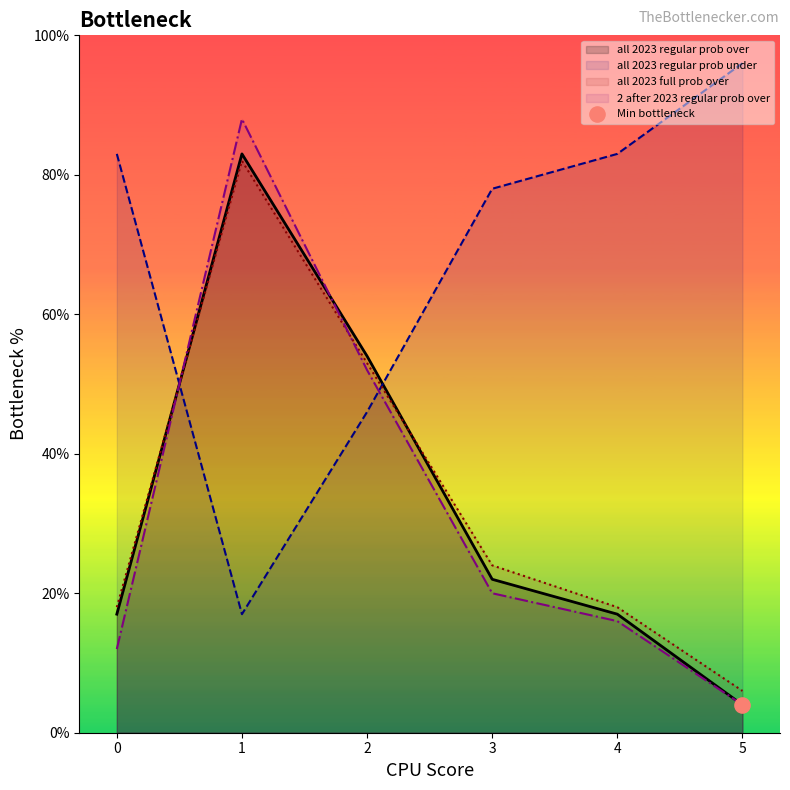

At which category is the sum across all series the highest?

1